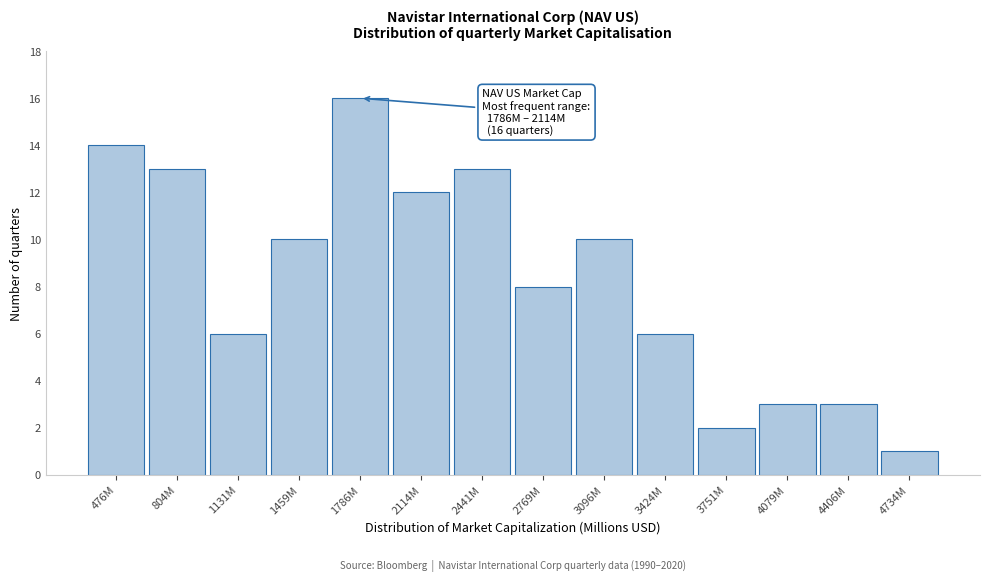

Reading left to right, extract all data points from this chart.

14	13	6	10	16	12	13	8	10	6	2	3	3	1